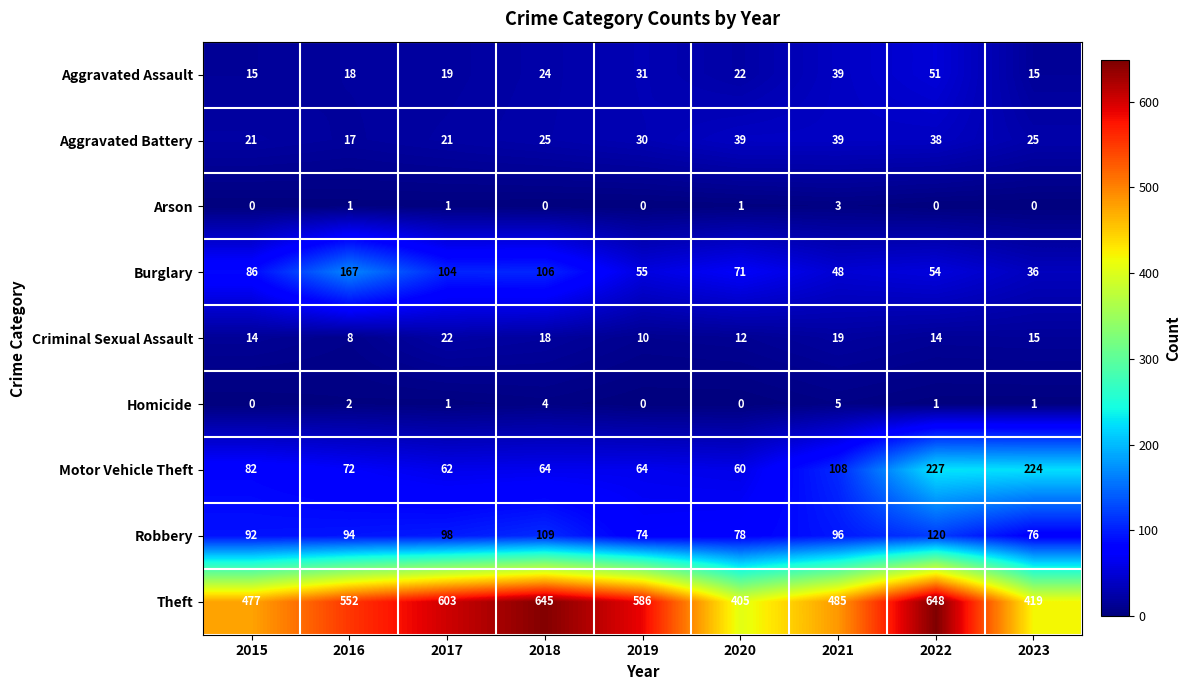

What is the difference between the highest and lowest values at 2023?

419